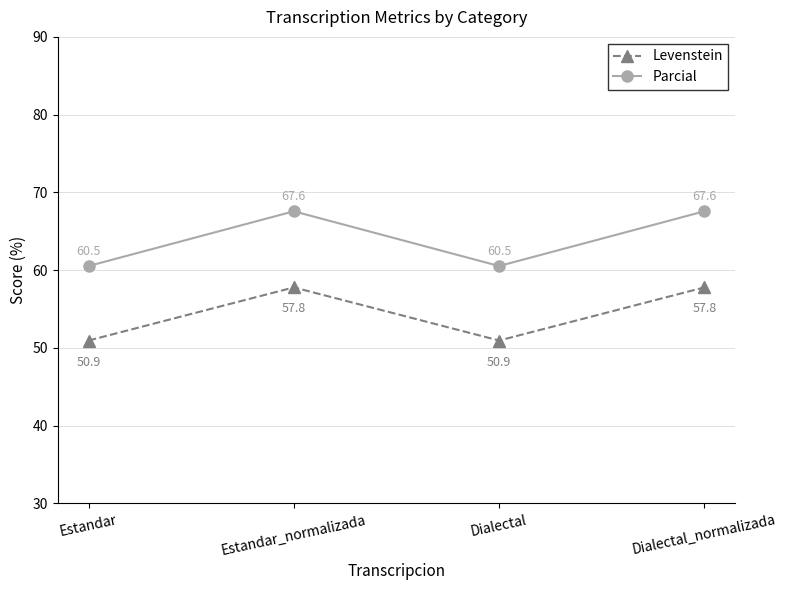

What is the label of the 4th point from the left?

Dialectal_normalizada